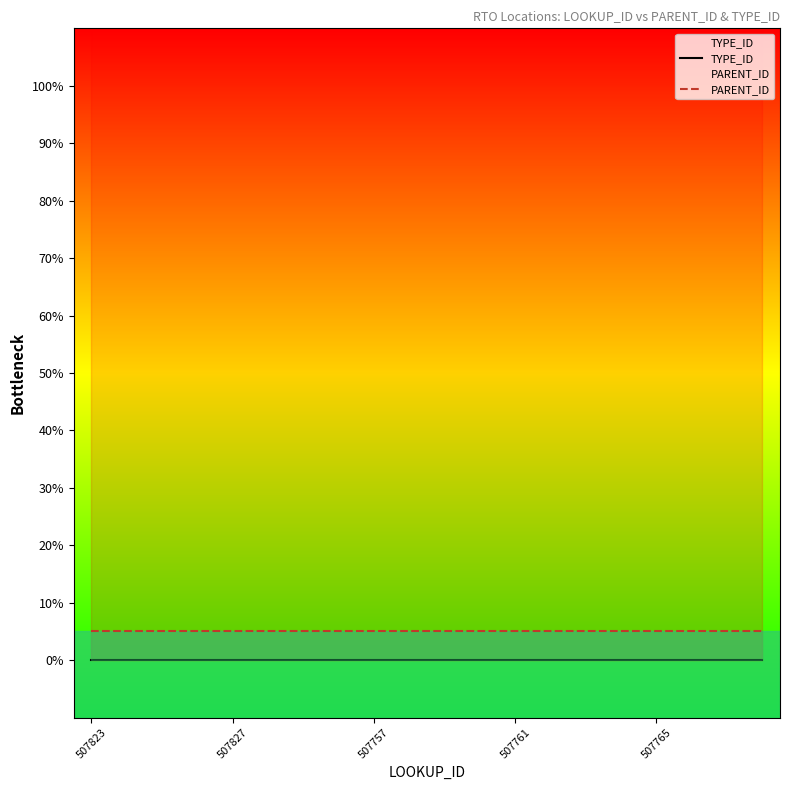

Which series has the largest total across all categories?

PARENT_ID